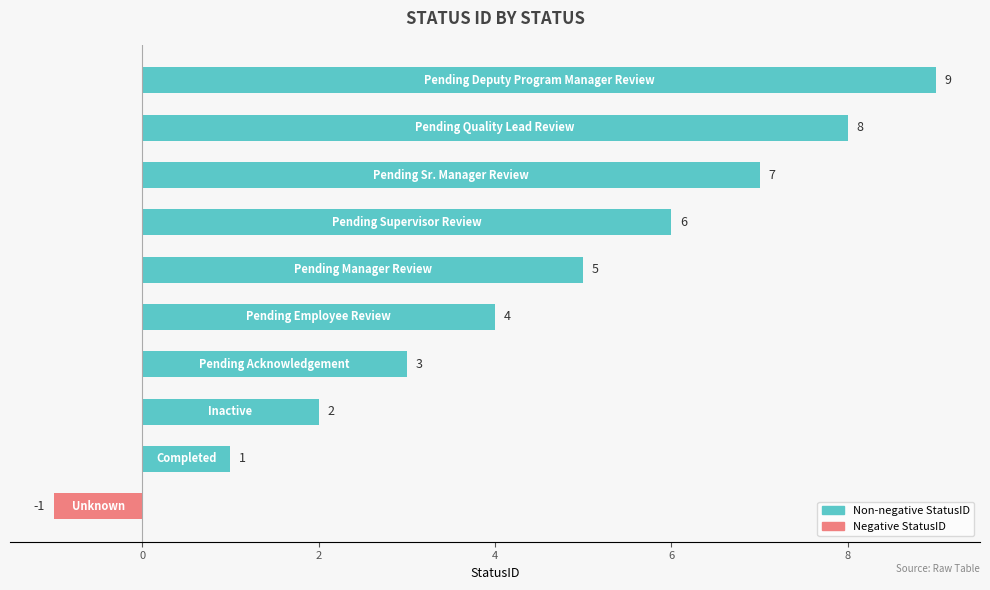

What is the sum of all values?

44